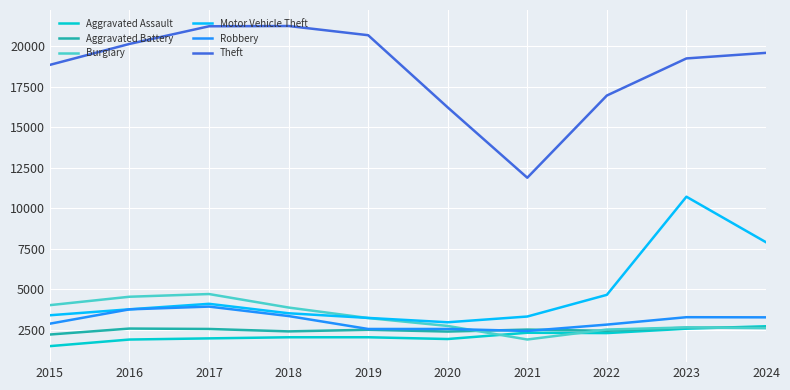

What is the greatest value displayed?

21245